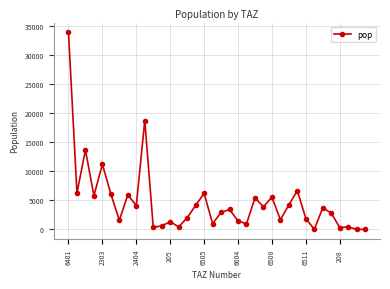

What is the maximum value shown in the chart?

33946.0